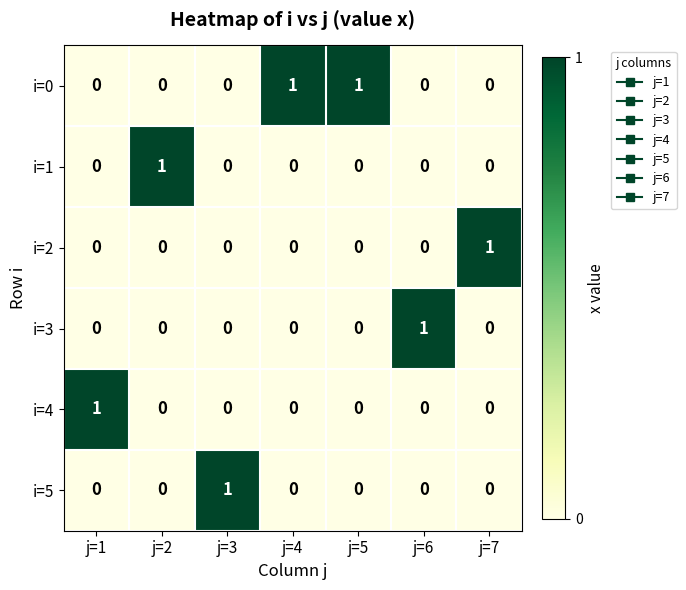

At how many categories does at least one series exceed 0?

7